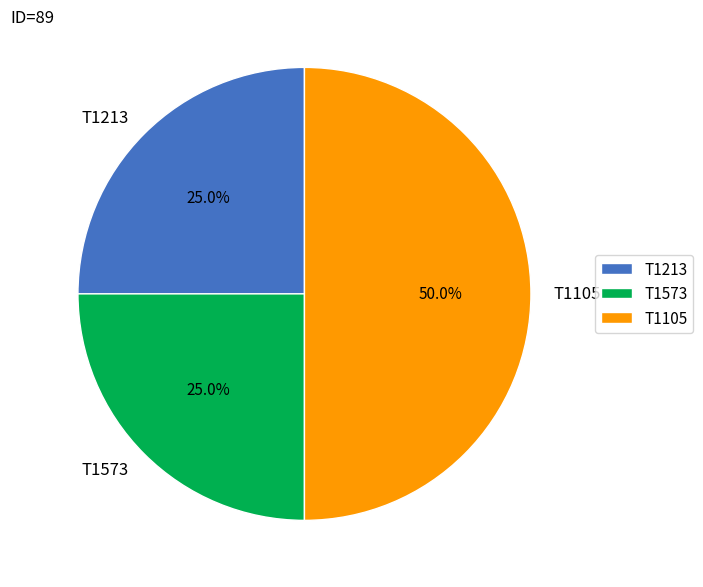

Which slice is the largest?

T1105